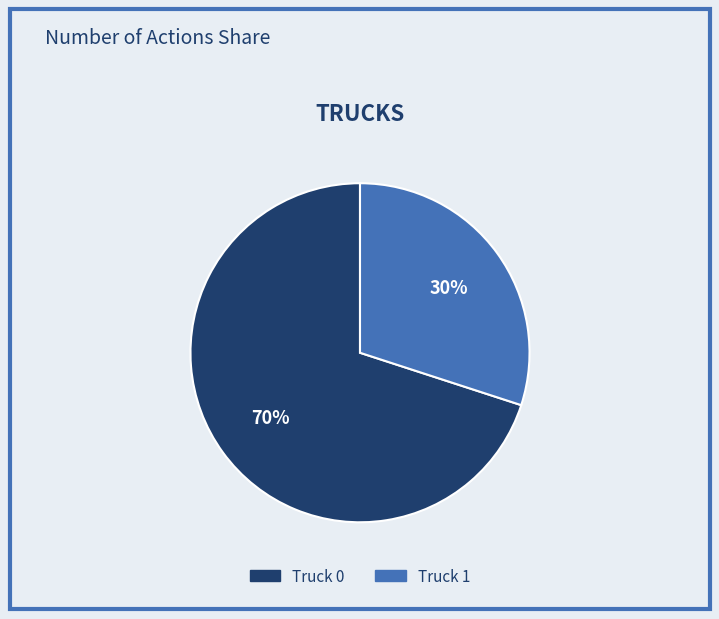

How many segments does this pie chart have?

2